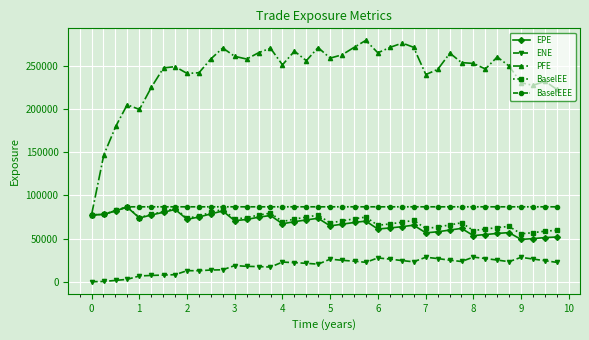

True or false: EPE has more than 0 points higher than both neighbors.

True